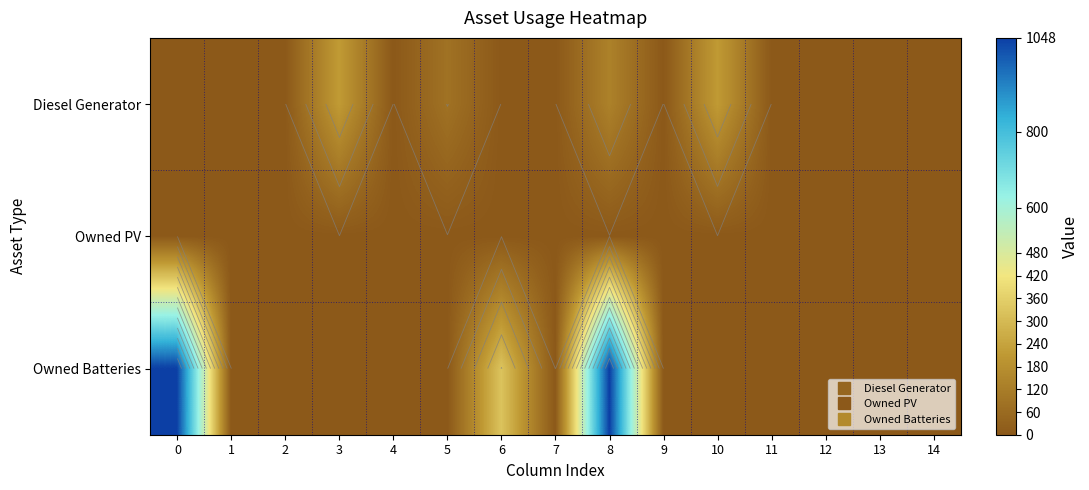

Which series has the largest total across all categories?

Owned Batteries